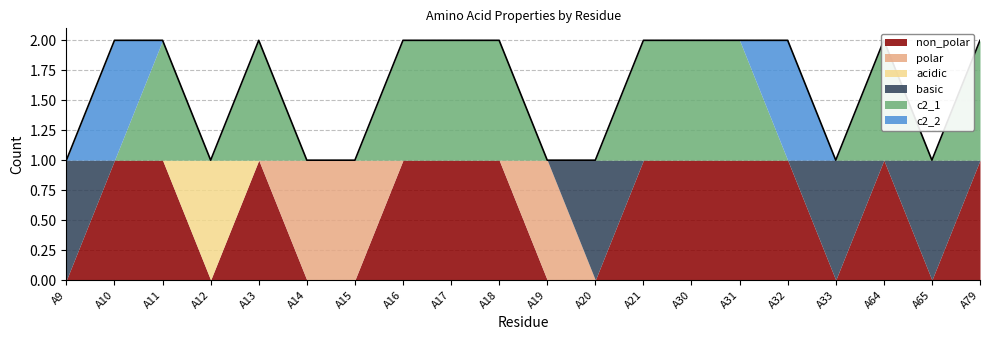

Reading left to right, list all the values displayed in this chart.

non_polar: A9=0	A10=1	A11=1	A12=0	A13=1	A14=0	A15=0	A16=1	A17=1	A18=1	A19=0	A20=0	A21=1	A30=1	A31=1	A32=1	A33=0	A64=1	A65=0	A79=1
polar: A9=0	A10=0	A11=0	A12=0	A13=0	A14=1	A15=1	A16=0	A17=0	A18=0	A19=1	A20=0	A21=0	A30=0	A31=0	A32=0	A33=0	A64=0	A65=0	A79=0
acidic: A9=0	A10=0	A11=0	A12=1	A13=0	A14=0	A15=0	A16=0	A17=0	A18=0	A19=0	A20=0	A21=0	A30=0	A31=0	A32=0	A33=0	A64=0	A65=0	A79=0
basic: A9=1	A10=0	A11=0	A12=0	A13=0	A14=0	A15=0	A16=0	A17=0	A18=0	A19=0	A20=1	A21=0	A30=0	A31=0	A32=0	A33=1	A64=0	A65=1	A79=0
c2_1: A9=0	A10=0	A11=1	A12=0	A13=1	A14=0	A15=0	A16=1	A17=1	A18=1	A19=0	A20=0	A21=1	A30=1	A31=1	A32=0	A33=0	A64=1	A65=0	A79=1
c2_2: A9=0	A10=1	A11=0	A12=0	A13=0	A14=0	A15=0	A16=0	A17=0	A18=0	A19=0	A20=0	A21=0	A30=0	A31=0	A32=1	A33=0	A64=0	A65=0	A79=0